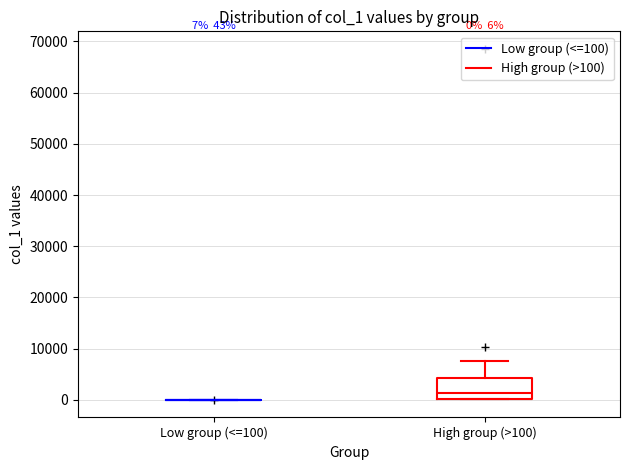

Which box is the tallest, from its lower edge to its upper edge?

High group (>100)